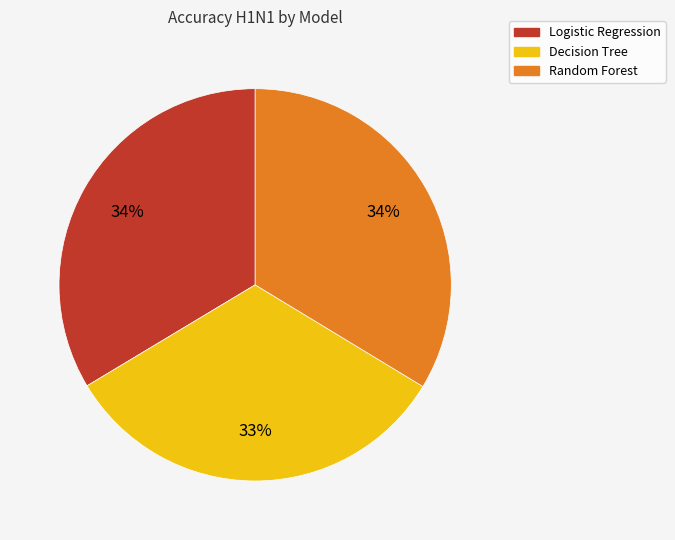

True or false: Decision Tree accounts for 33% of the total.

True